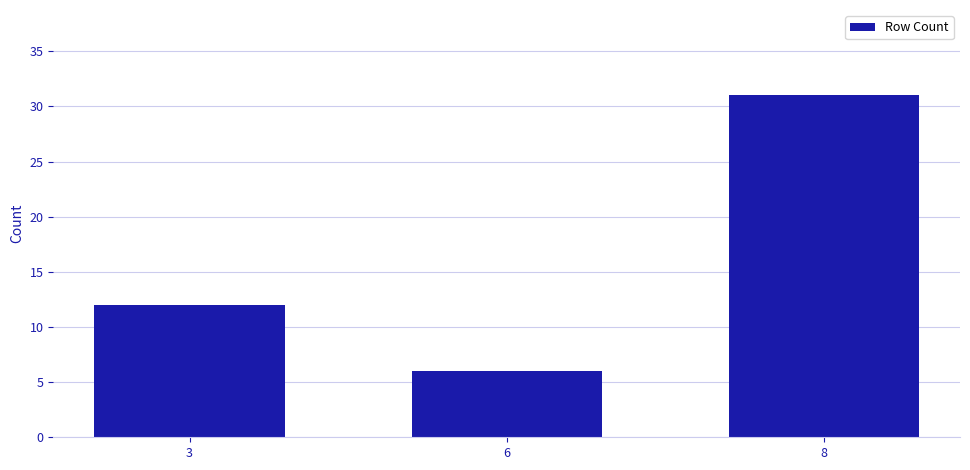

Rank the categories by value from lowest to highest.

6, 3, 8